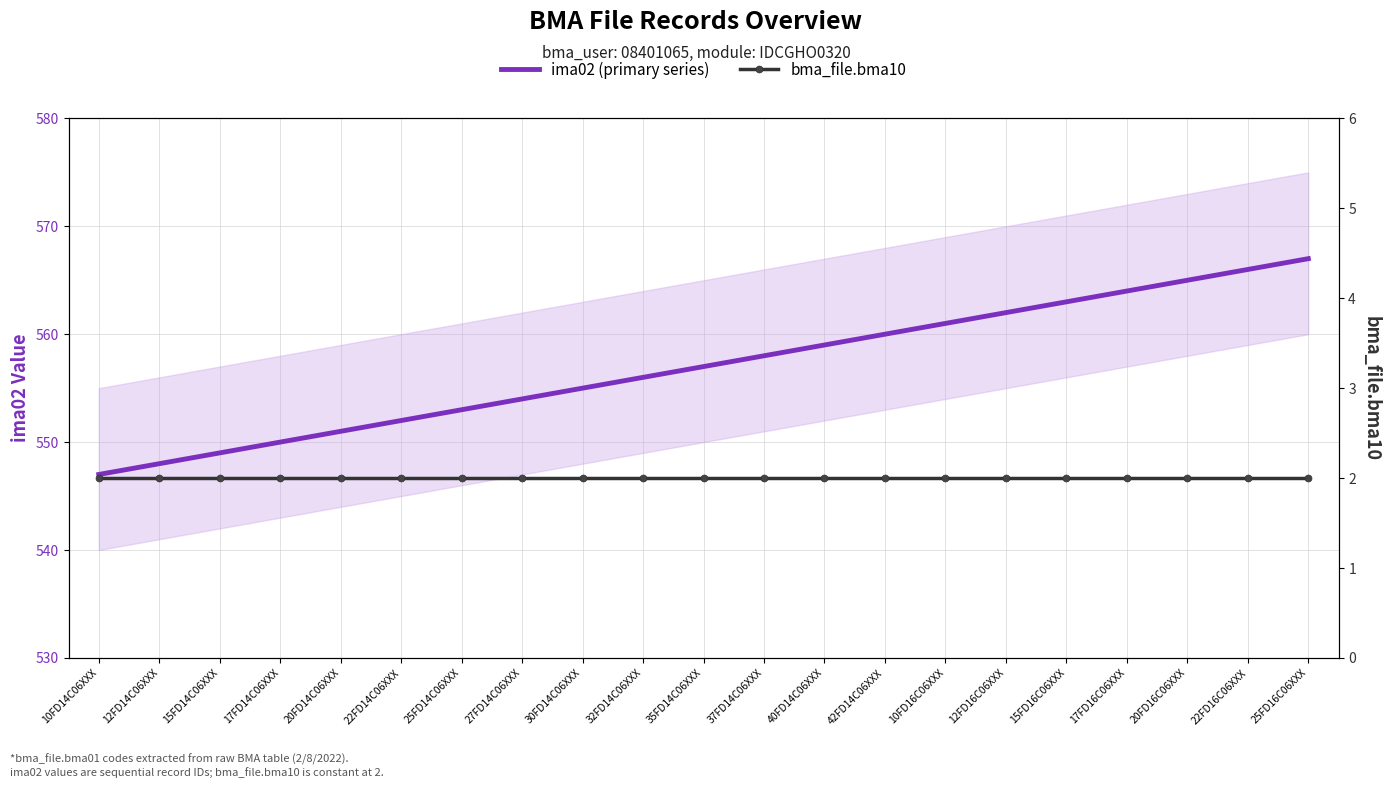

What is the highest value of the bma_file.bma10 series?

2